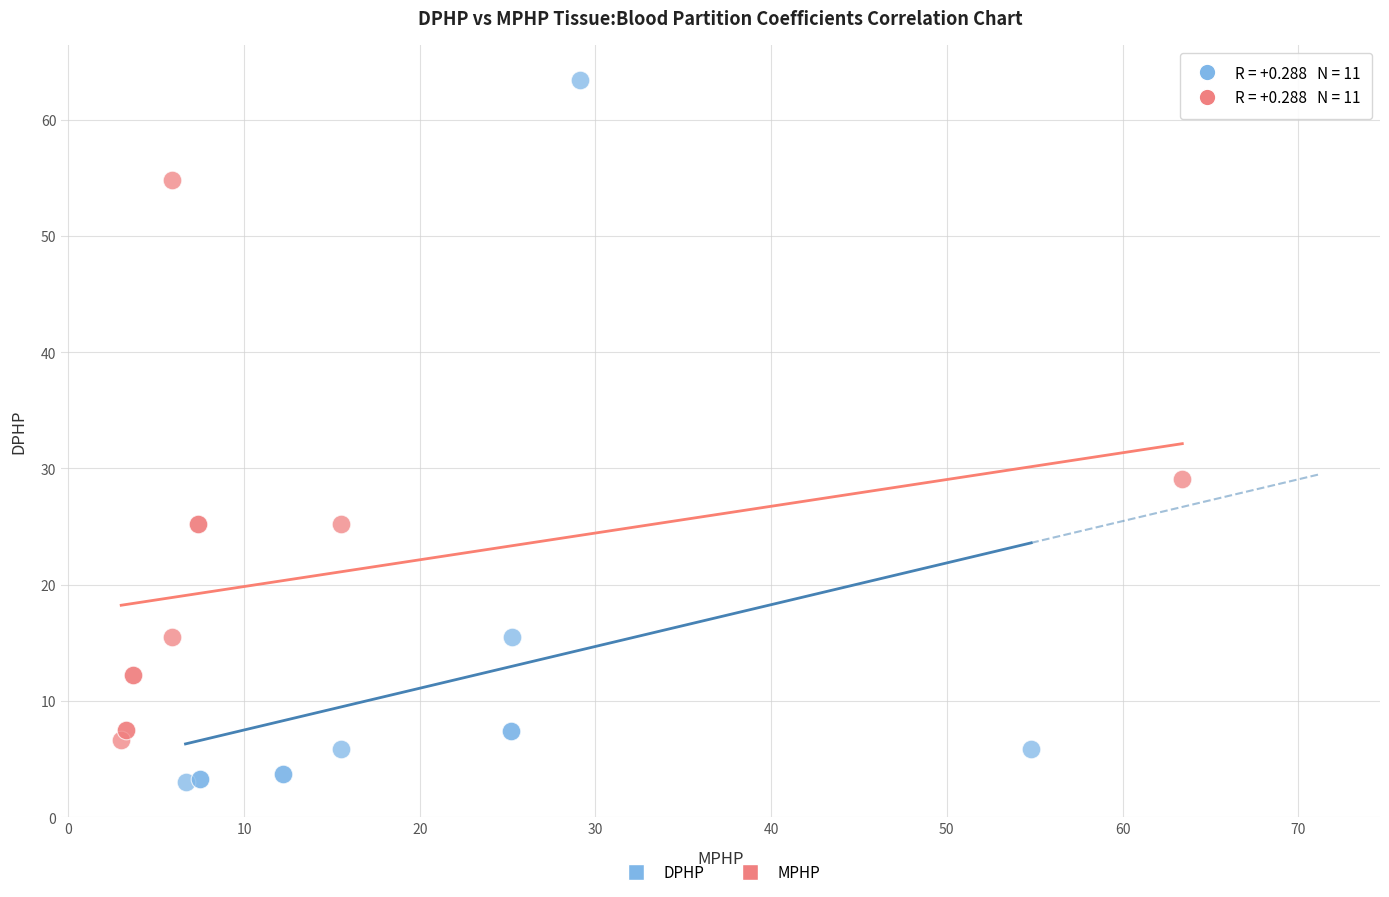

Which series reaches the minimum Y coordinate?

DPHP